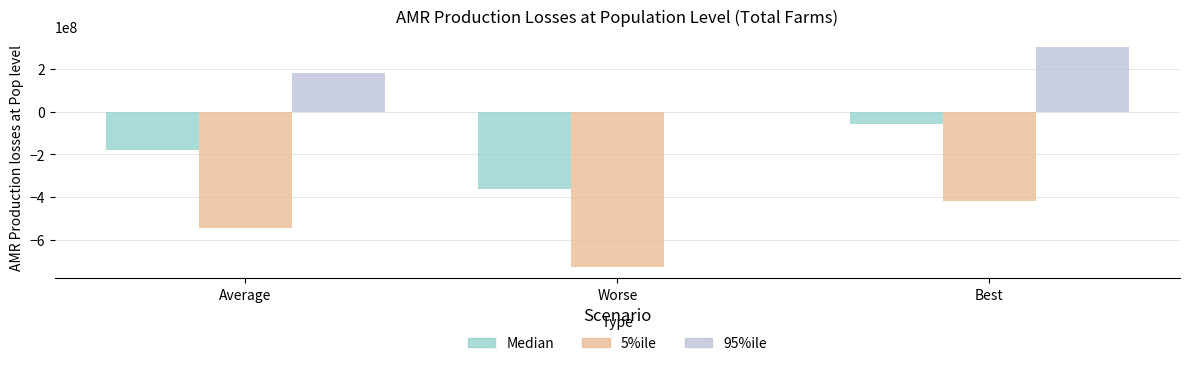

Which category has the highest value across all series?

Best